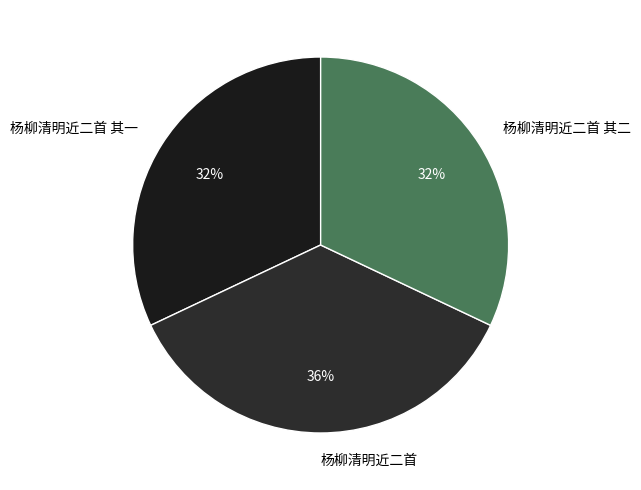

Which slice is the largest?

杨柳清明近二首